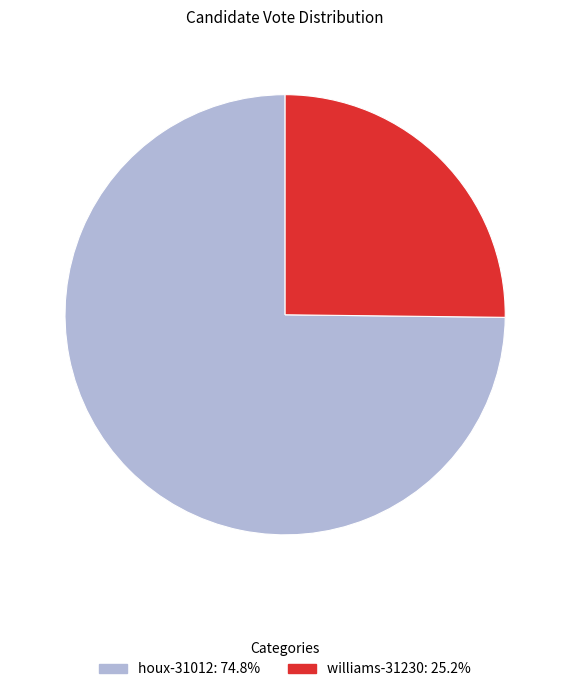

The houx-31012 slice represents 85% of the pie. True or false?

False